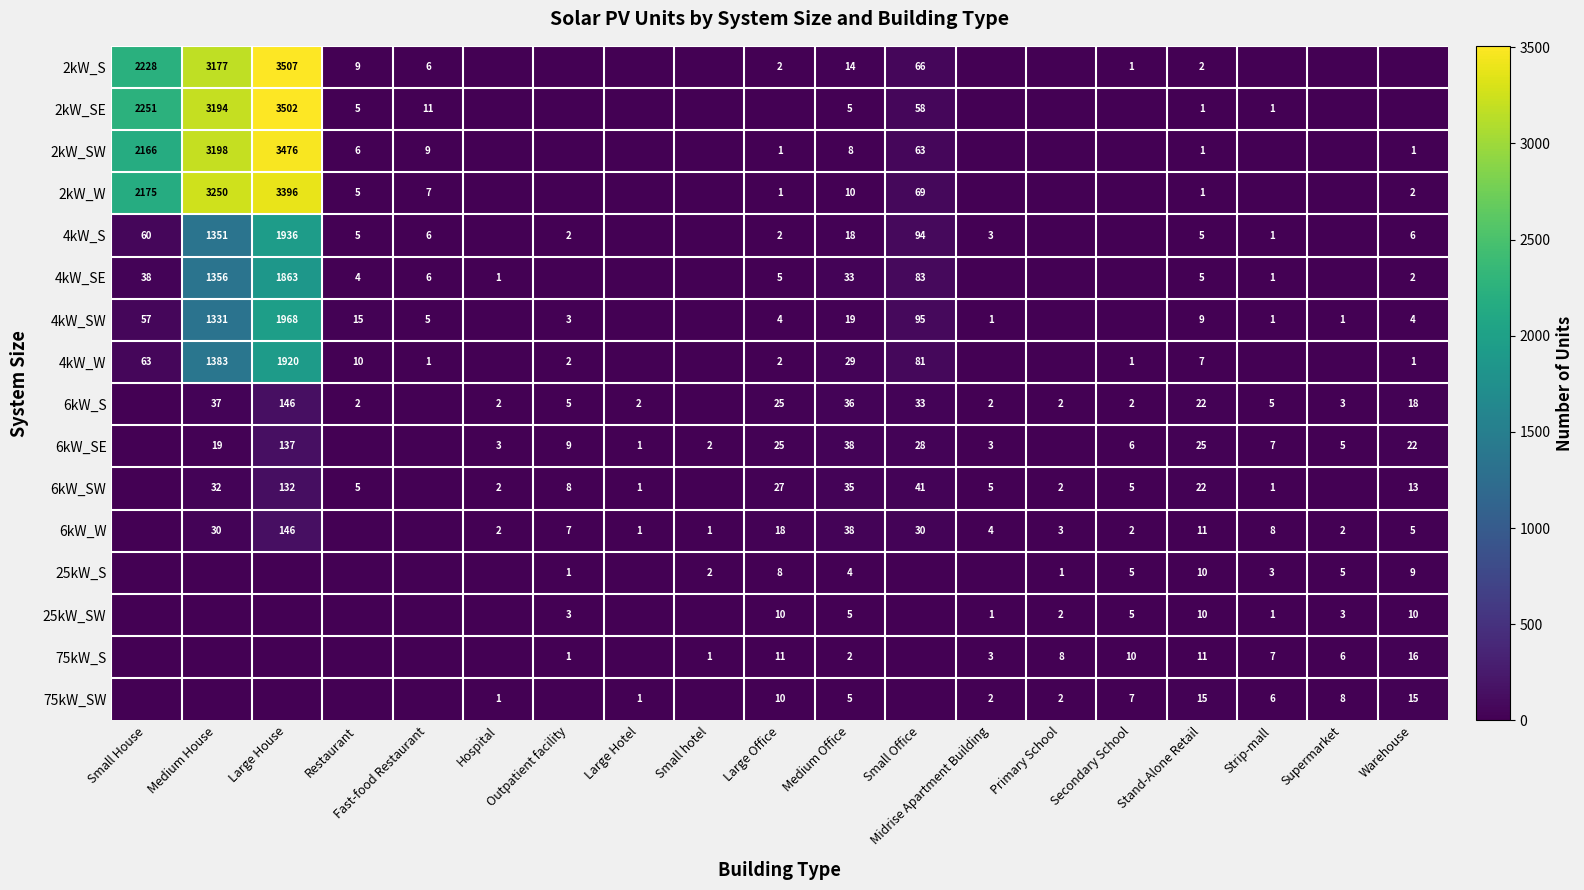

At which category is the sum across all series the highest?

Large House